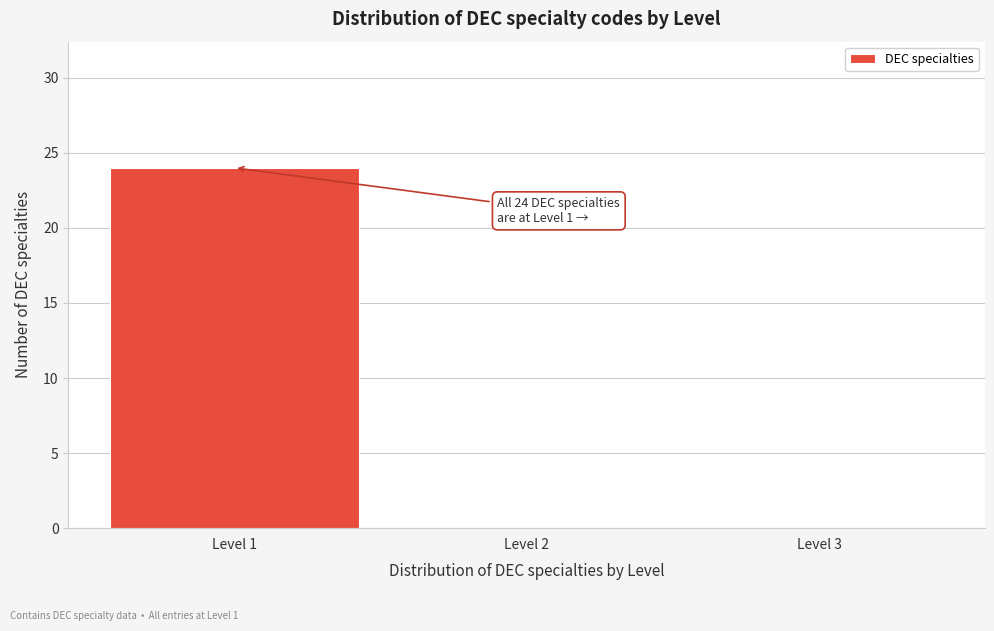

Over which range of the x-axis is the bar tallest?

0.5 to 1.5